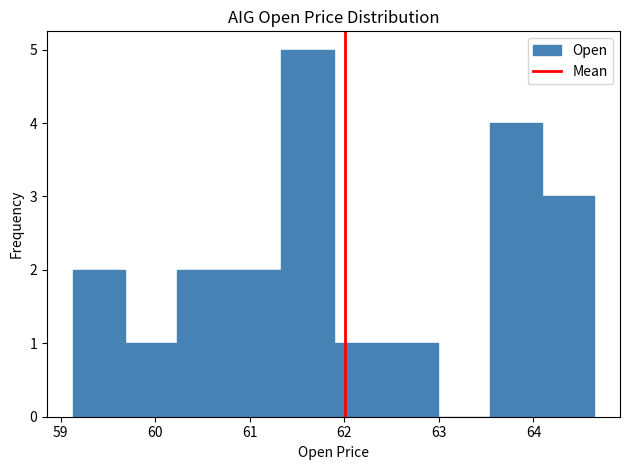

Which range on the x-axis has the tallest bar?

61.3 to 61.9